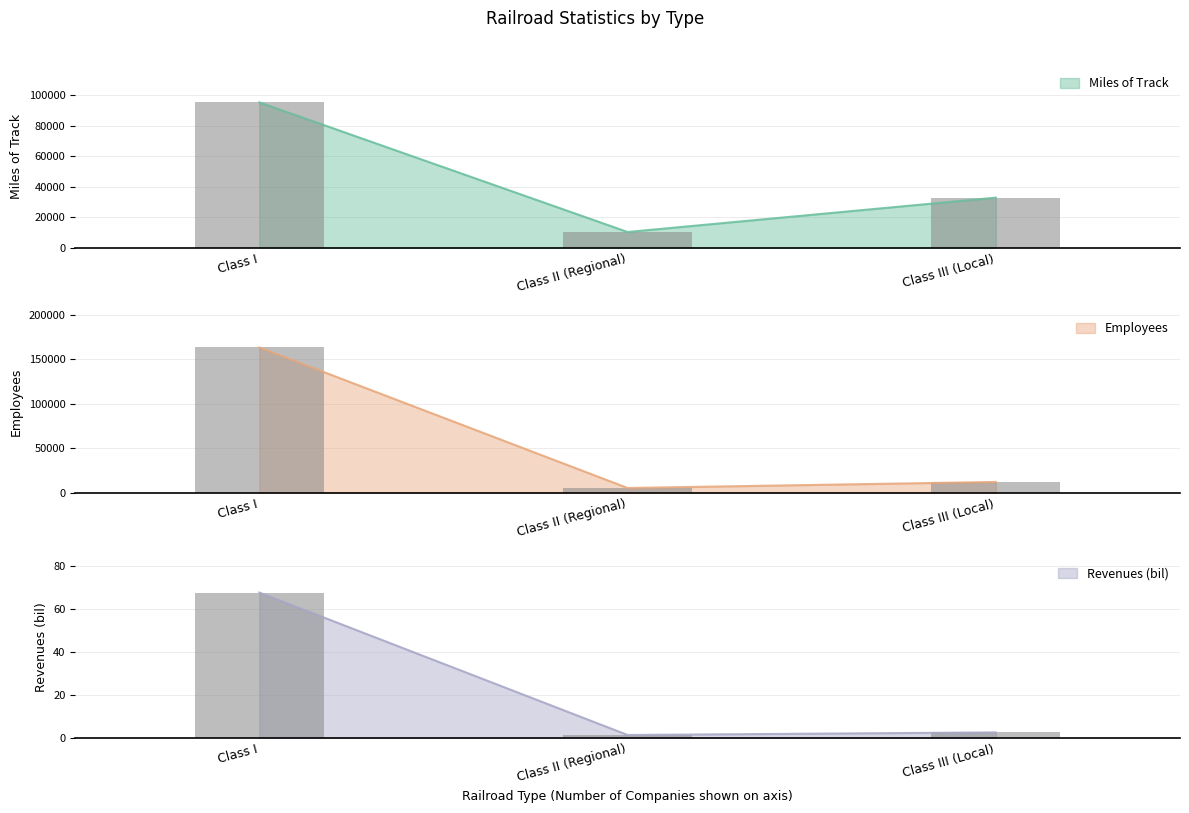

Rank the categories by Miles of Track value from highest to lowest.

Class I, Class III (Local), Class II (Regional)